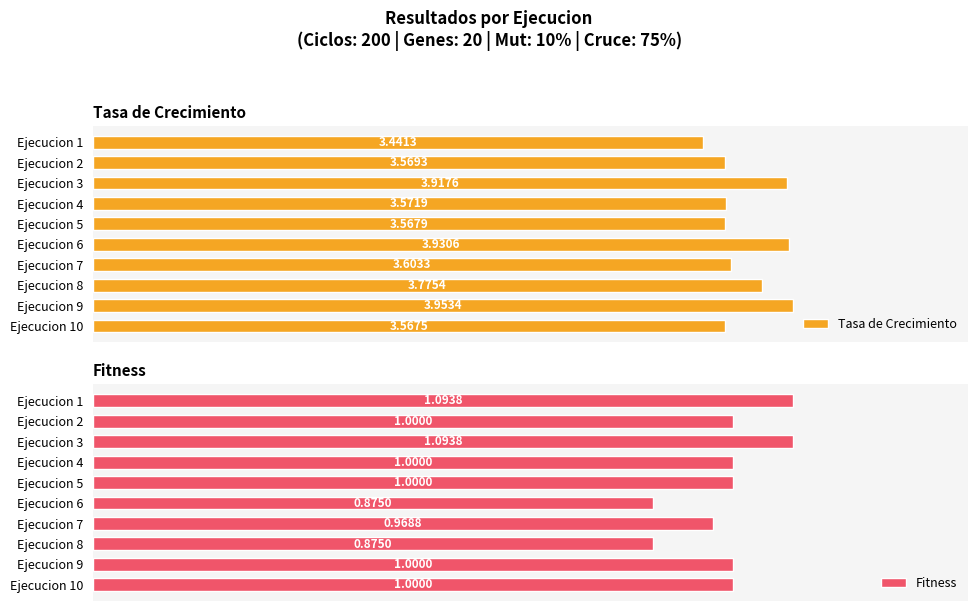

Are the bars horizontal?

Yes